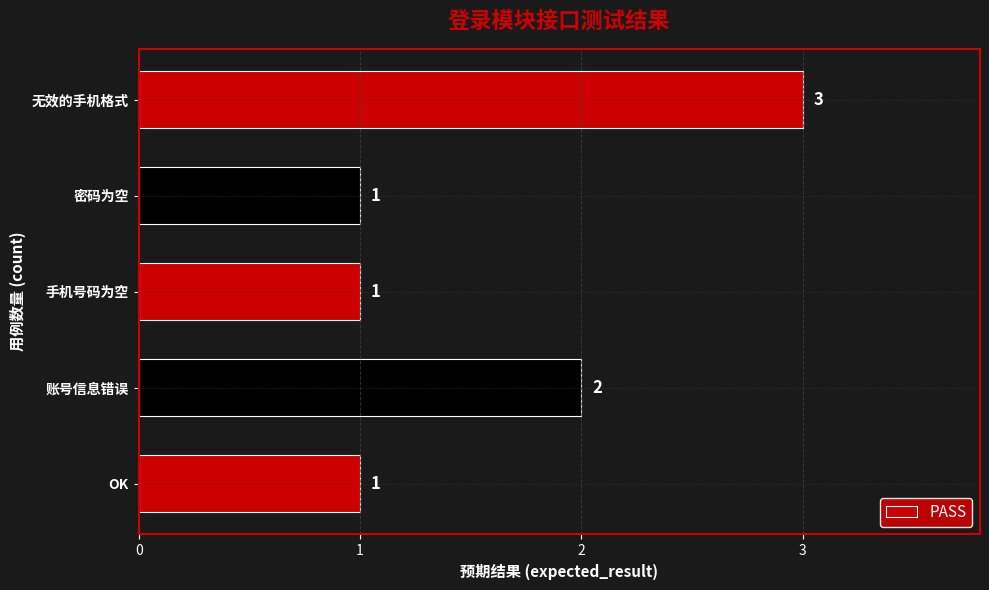

Reading bottom to top, what are all the values shown in this chart?

OK=1	账号信息错误=2	手机号码为空=1	密码为空=1	无效的手机格式=3